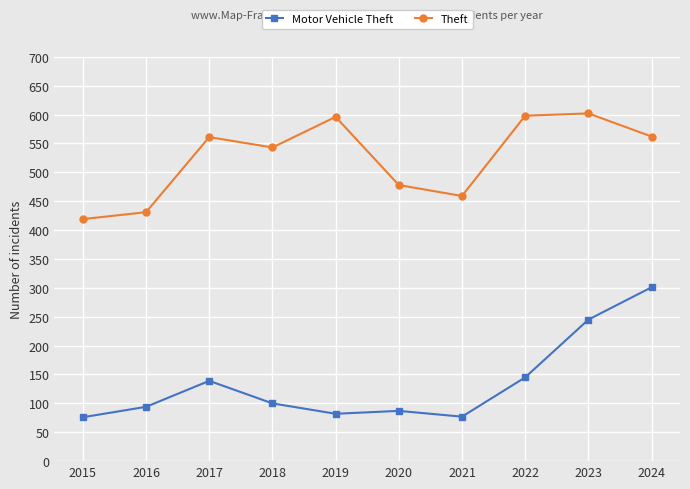

The value of Motor Vehicle Theft at 2020 is 47. True or false?

False